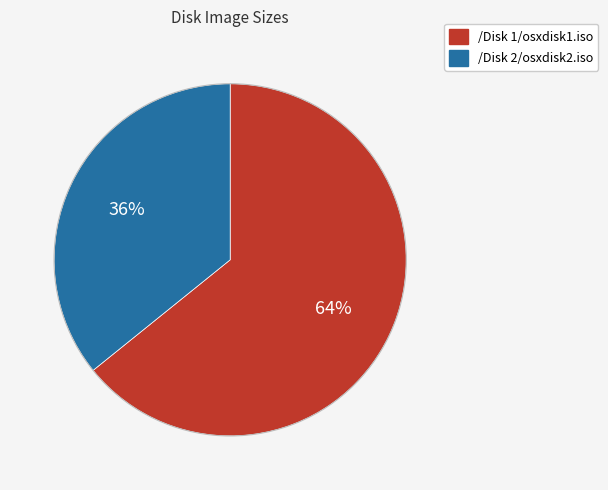

Count the number of slices in the pie.

2